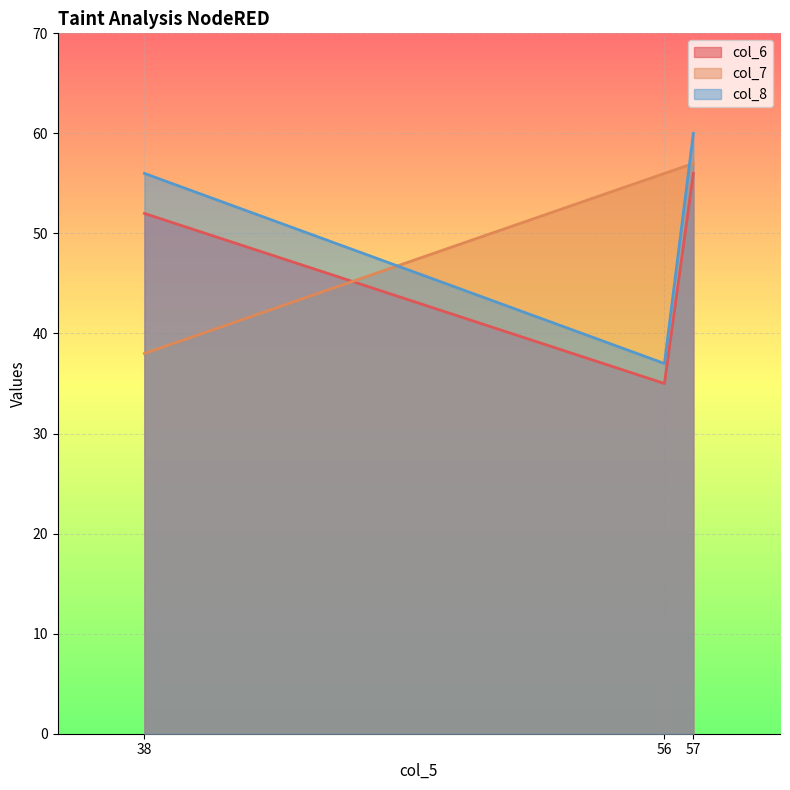

What is the minimum value for col_8?

37